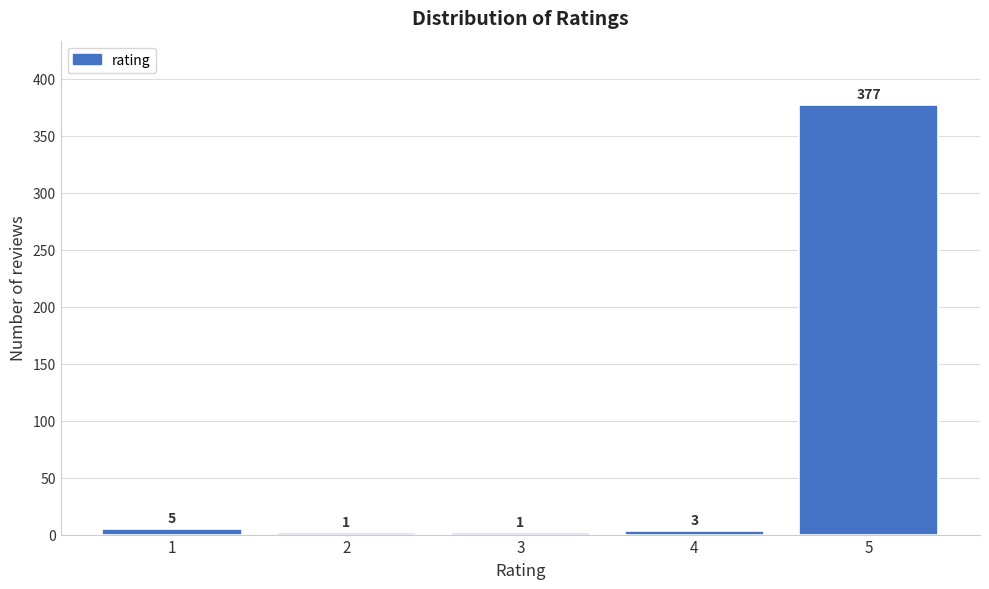

Reading right to left, list all the values displayed in this chart.

5=377	4=3	3=1	2=1	1=5